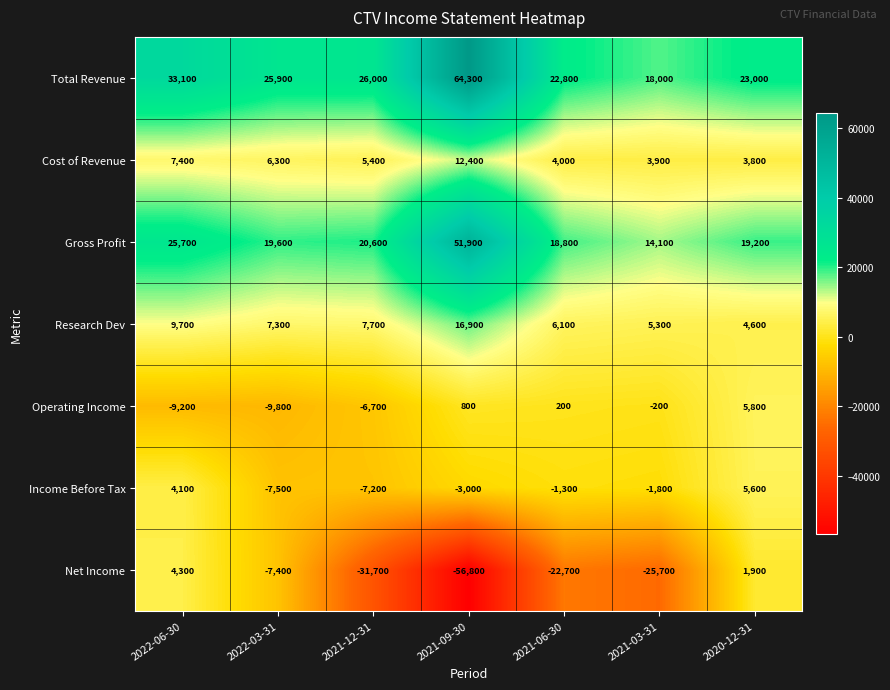

What is the highest value of the Gross Profit series?

51900